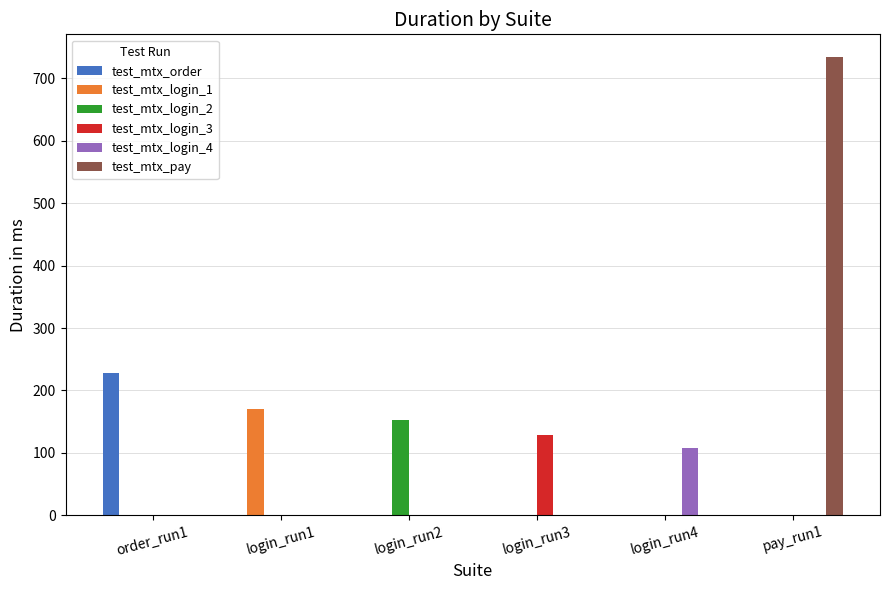

Reading left to right, list all the values displayed in this chart.

test_mtx_order: order_run1=228	login_run1=0	login_run2=0	login_run3=0	login_run4=0	pay_run1=0
test_mtx_login_1: order_run1=0	login_run1=170	login_run2=0	login_run3=0	login_run4=0	pay_run1=0
test_mtx_login_2: order_run1=0	login_run1=0	login_run2=153	login_run3=0	login_run4=0	pay_run1=0
test_mtx_login_3: order_run1=0	login_run1=0	login_run2=0	login_run3=129	login_run4=0	pay_run1=0
test_mtx_login_4: order_run1=0	login_run1=0	login_run2=0	login_run3=0	login_run4=107	pay_run1=0
test_mtx_pay: order_run1=0	login_run1=0	login_run2=0	login_run3=0	login_run4=0	pay_run1=734